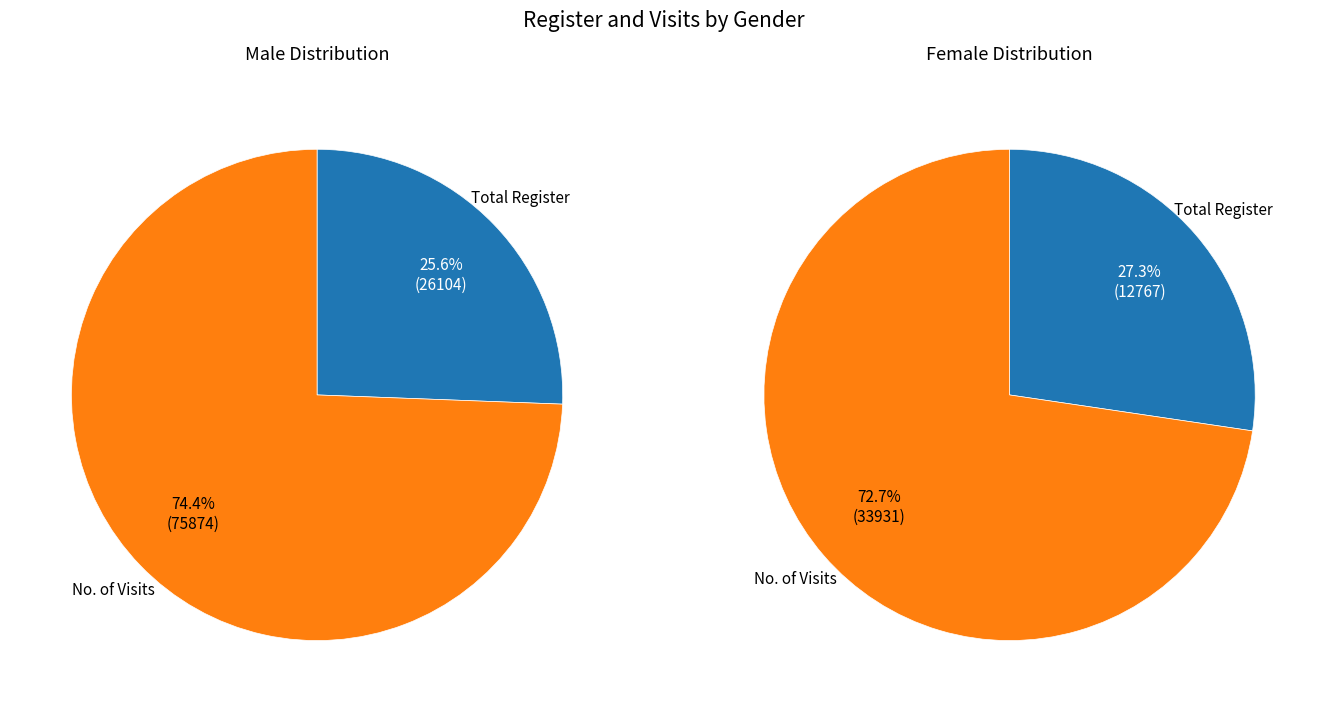

What percentage is the Total Register slice, to the nearest percent?

26%